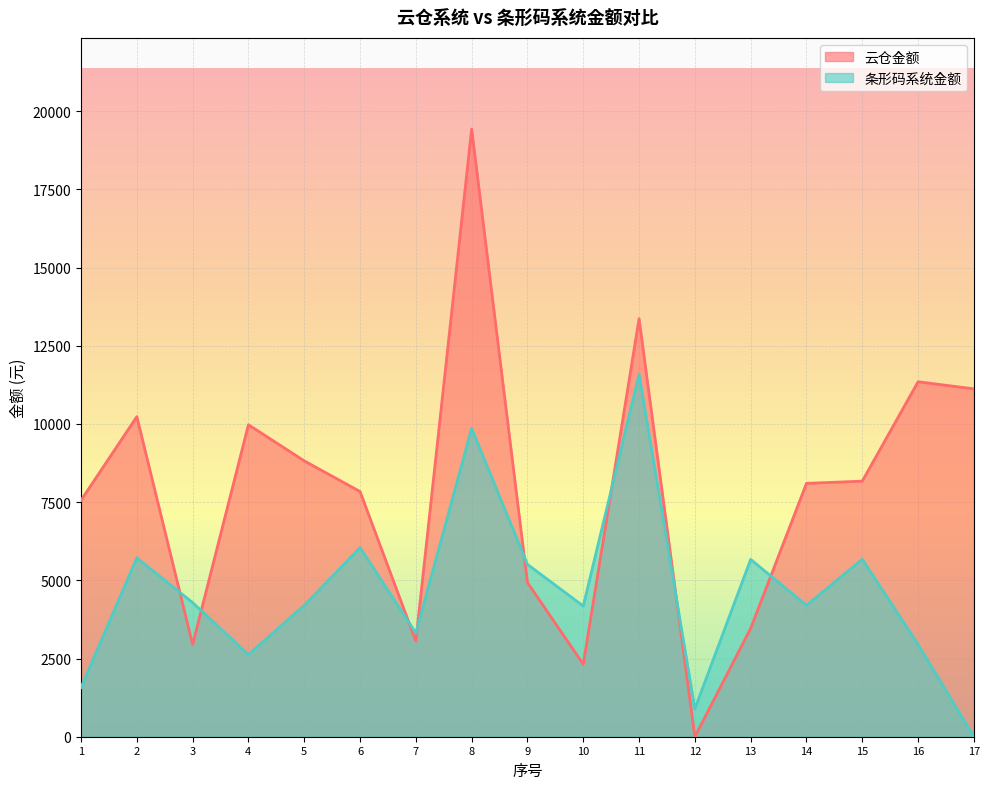

At how many categories does at least one series exceed 8855?

6